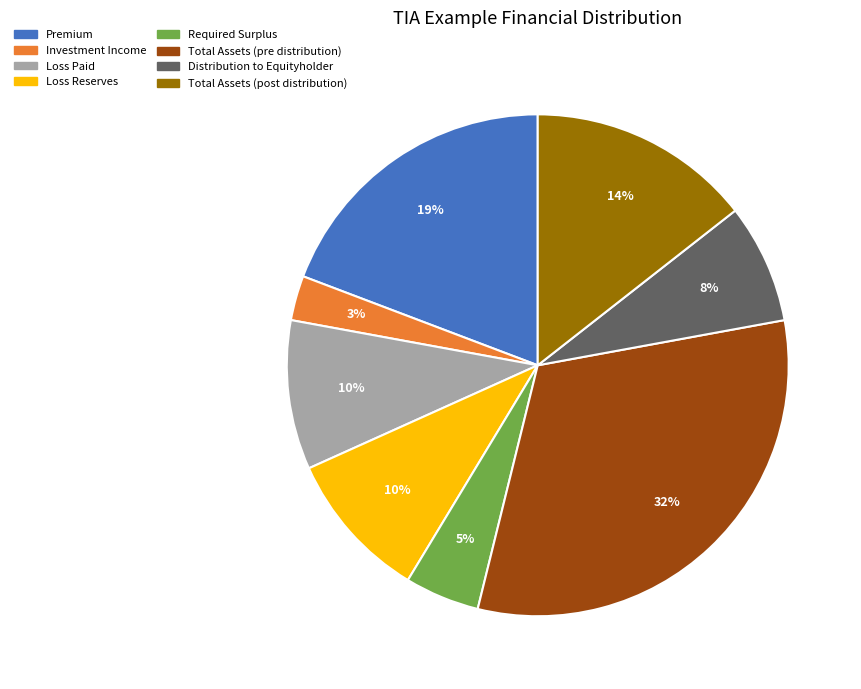

To the nearest percent, what is the average slice percentage?

12%